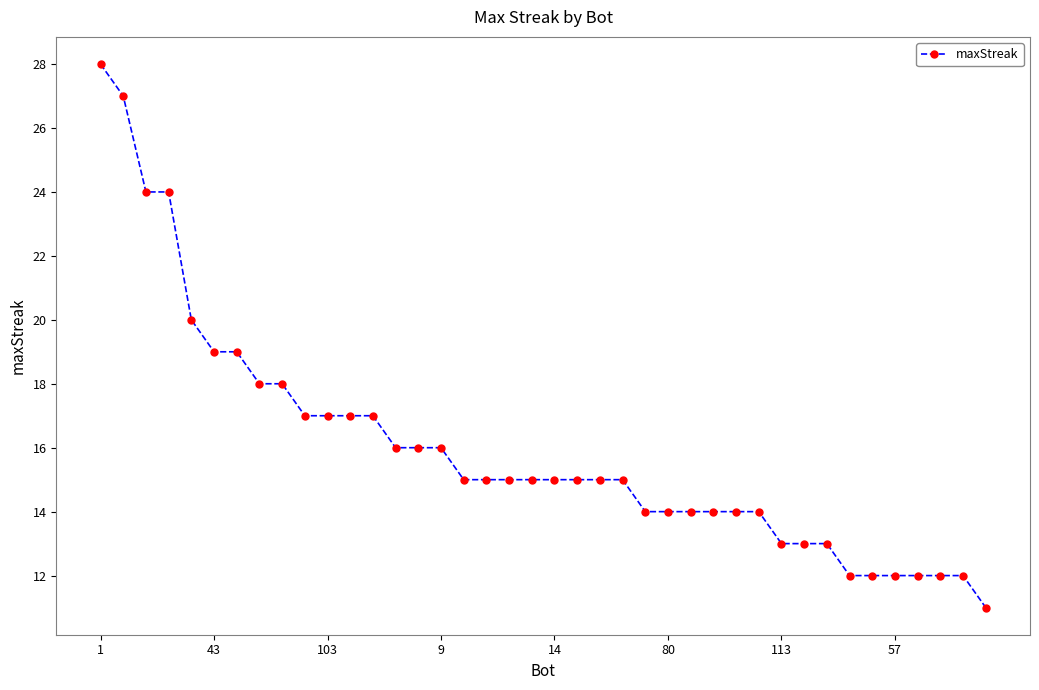

What is the minimum value shown in the chart?

11